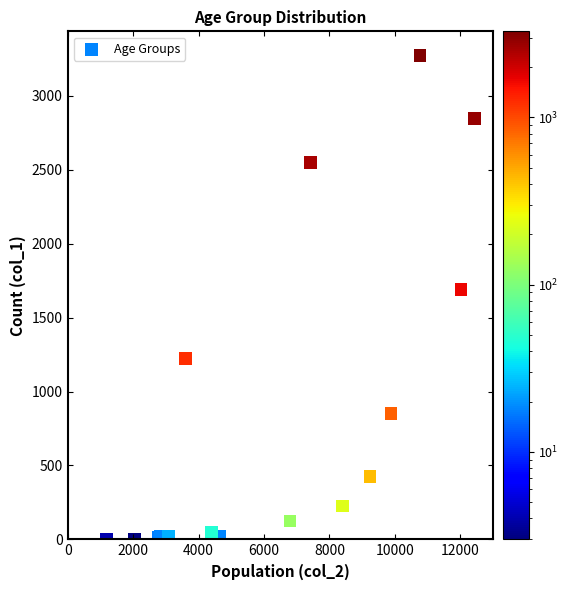

What Y value in the scatter plot is closest to 1638?

1690